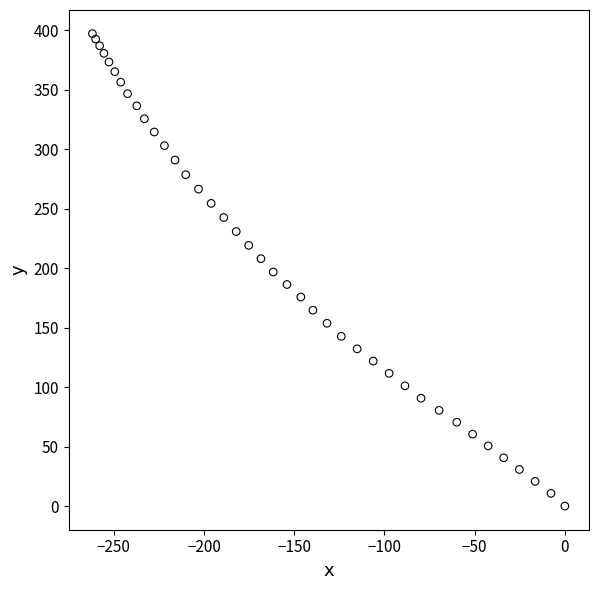

What is the range of Y values (max minus min)?

397.2